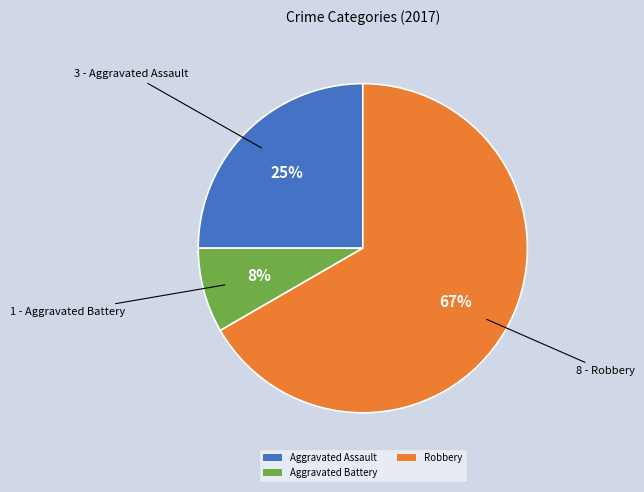

Rank the categories by value from highest to lowest.

Robbery, Aggravated Assault, Aggravated Battery